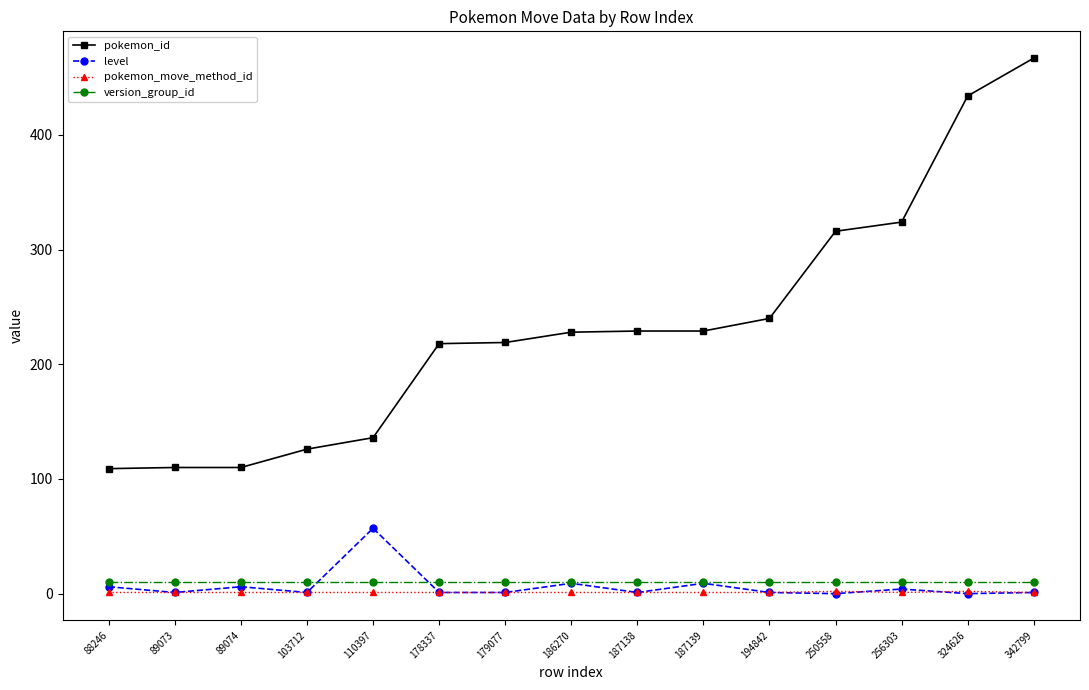

What is the value of the pokemon_move_method_id point at the 3rd from the left?

1